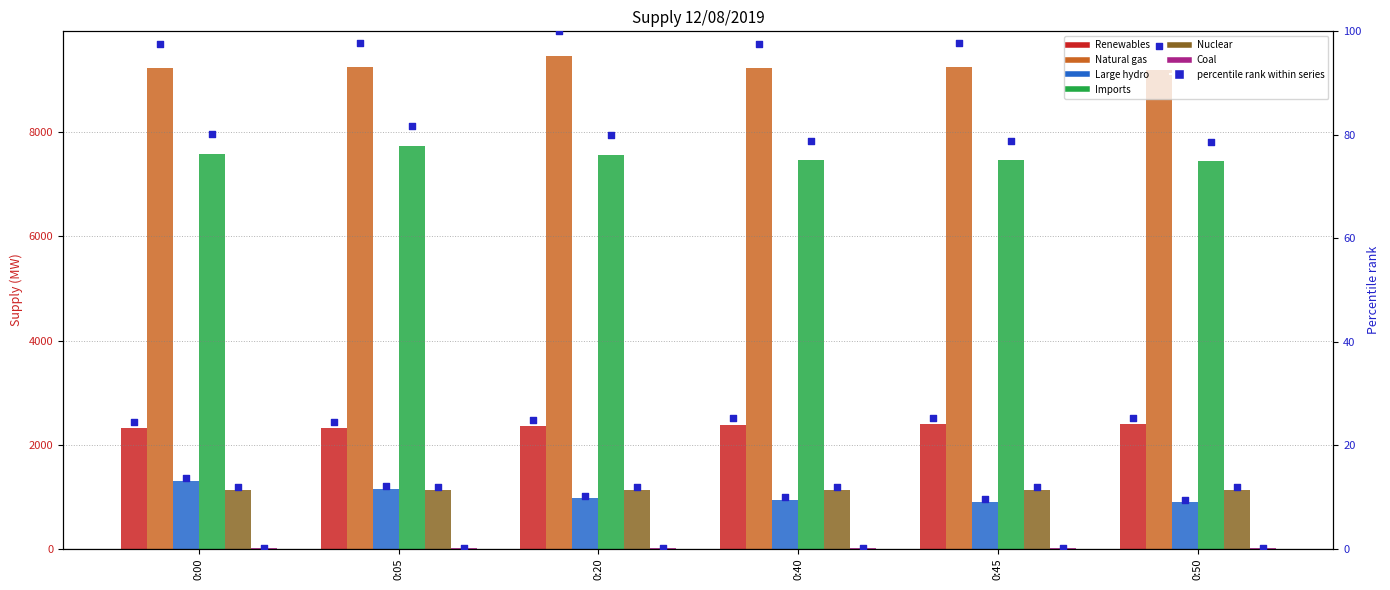

Which series has the largest total across all categories?

Natural gas